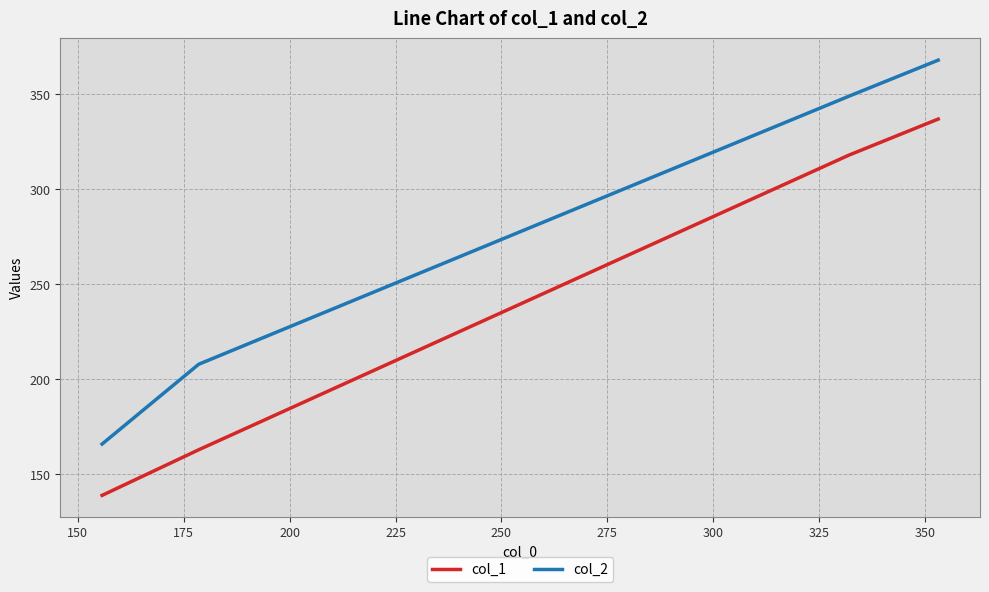

What is the maximum value for col_1?

337